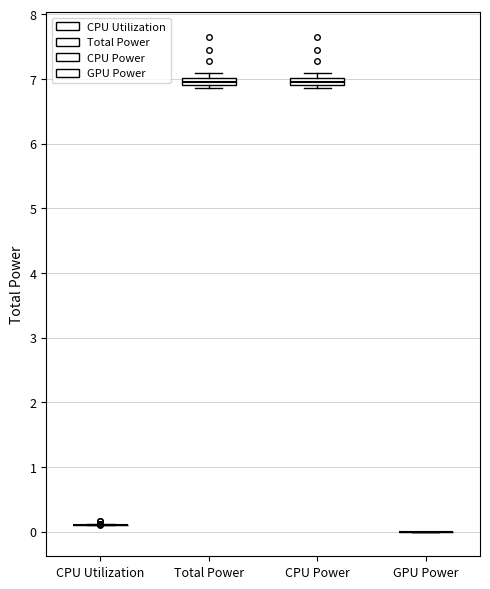

Where is the upper edge of the box for CPU Power on the y-axis? The values are not printed on the chart, so give them approximately, as read against the axis.

7.0